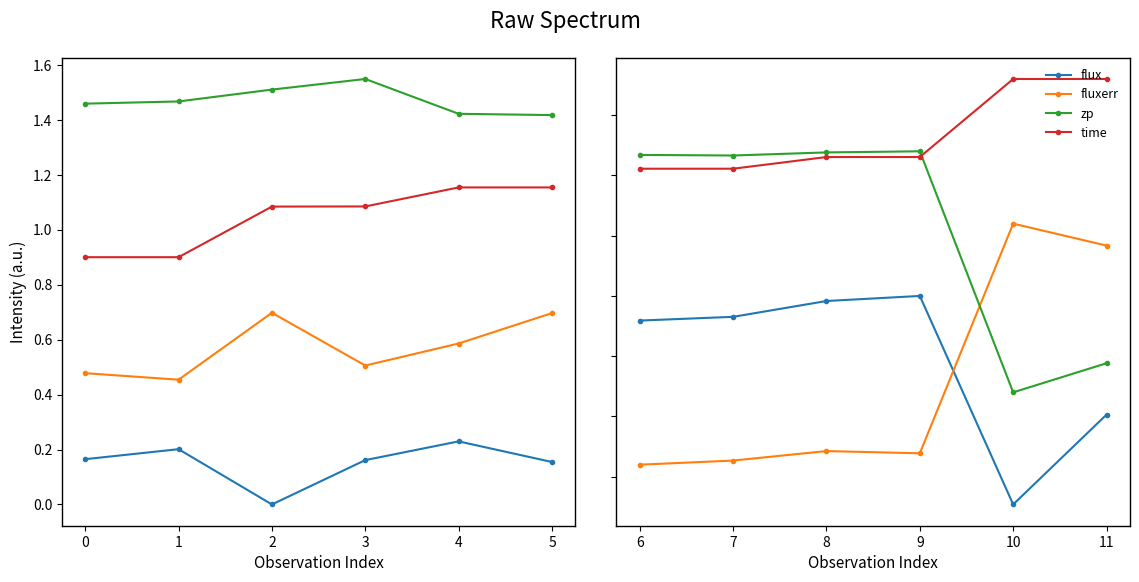

Count the number of categories in the chart.

6